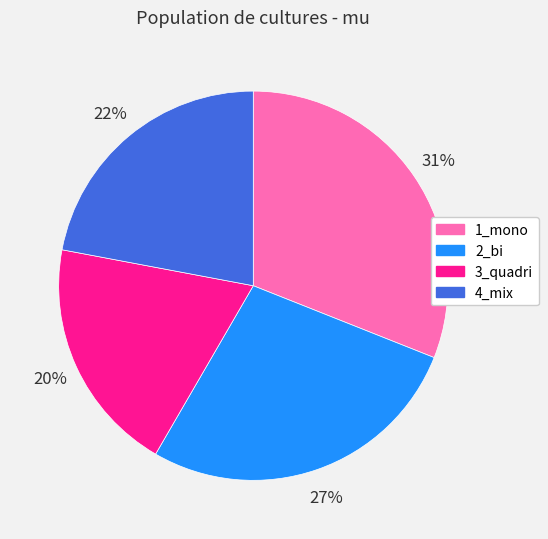

Combined, do 4_mix and 1_mono account for over 50%?

Yes